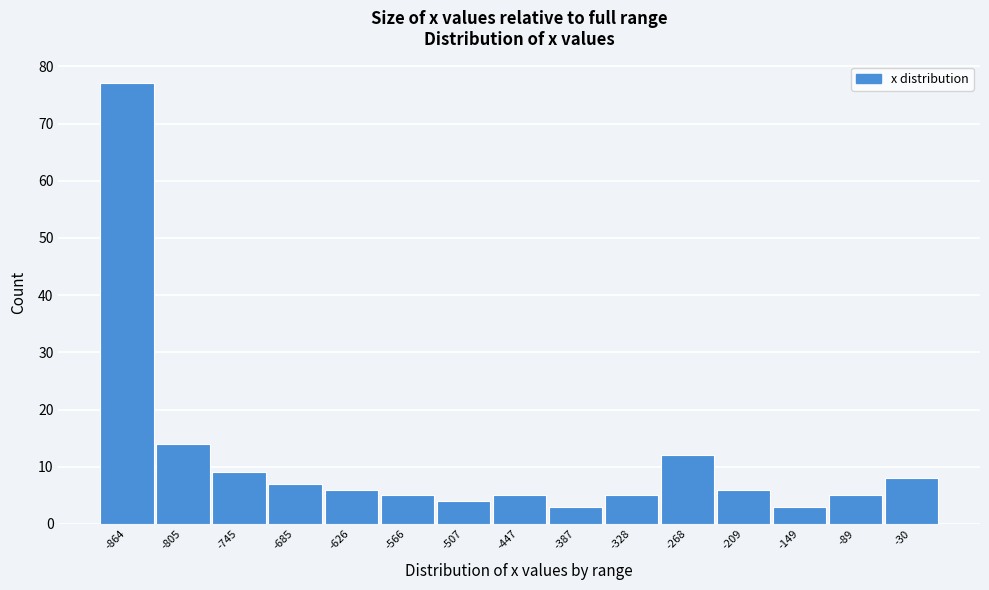

Reading left to right, transcribe this chart: for each bar, give the range it covers on the x-axis and its height. Neither the bar edges nor the heights are printed on the chart, so give them approximately, as read against the axes.

-890 to -830: 77
-830 to -770: 14
-770 to -720: 9
-720 to -660: 7
-660 to -600: 6
-600 to -540: 5
-540 to -480: 4
-480 to -420: 5
-420 to -360: 3
-360 to -300: 5
-300 to -240: 12
-240 to -180: 6
-180 to -120: 3
-120 to -60: 5
-60 to 0: 8